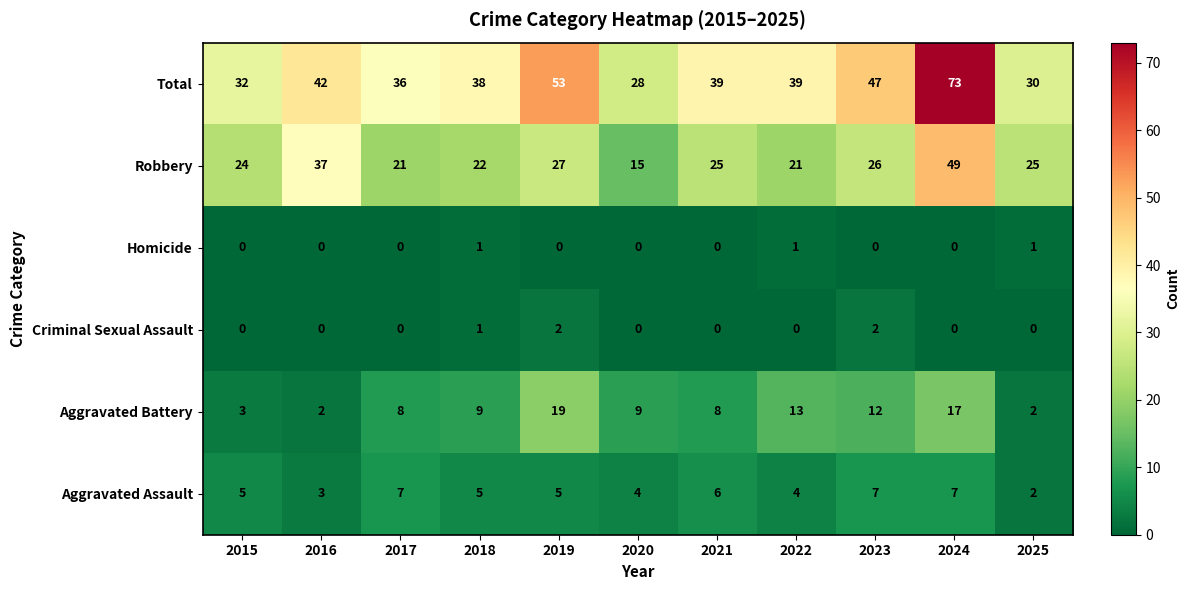

What is the sum of the Aggravated Assault values at 2023 and 2025?

9